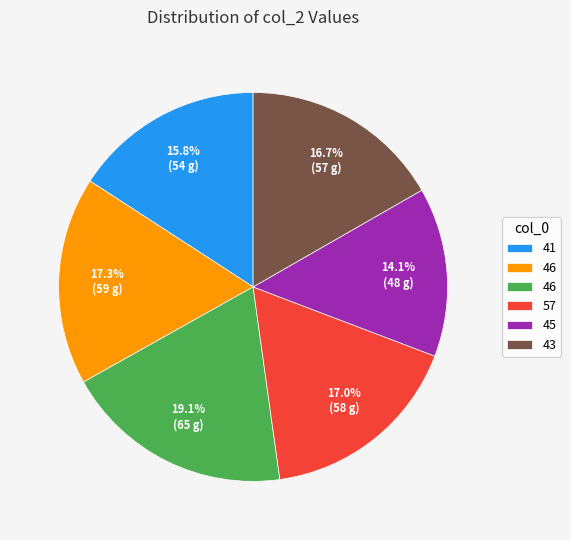

Is there any slice that represents more than half of the pie?

No